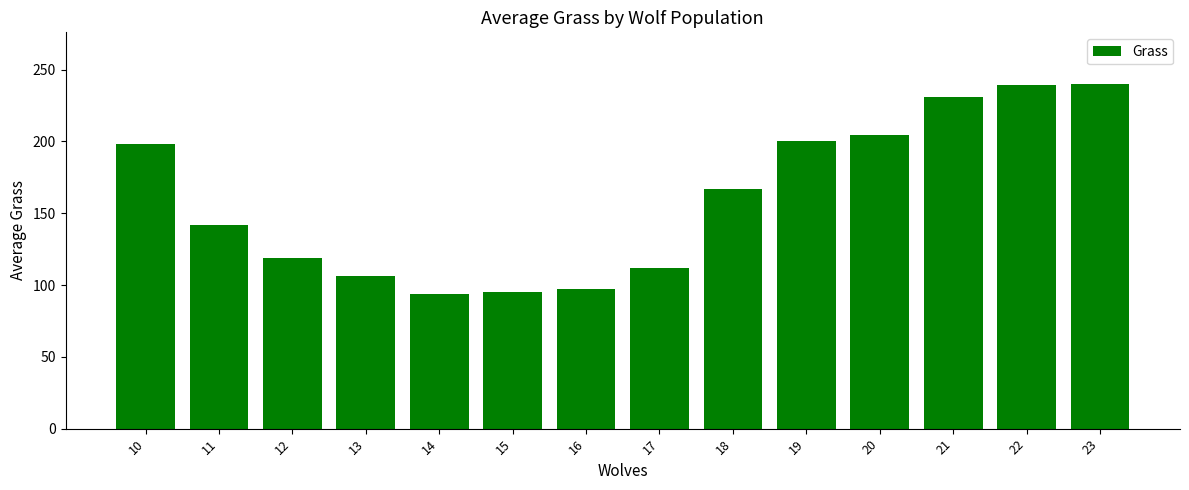

At which label does the data first exceed 167?

10